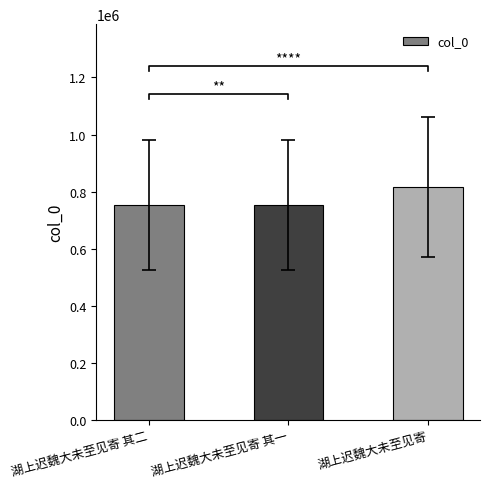

What is the change in value from 湖上迟魏大未至见寄 其二 to 湖上迟魏大未至见寄 其一?

-1